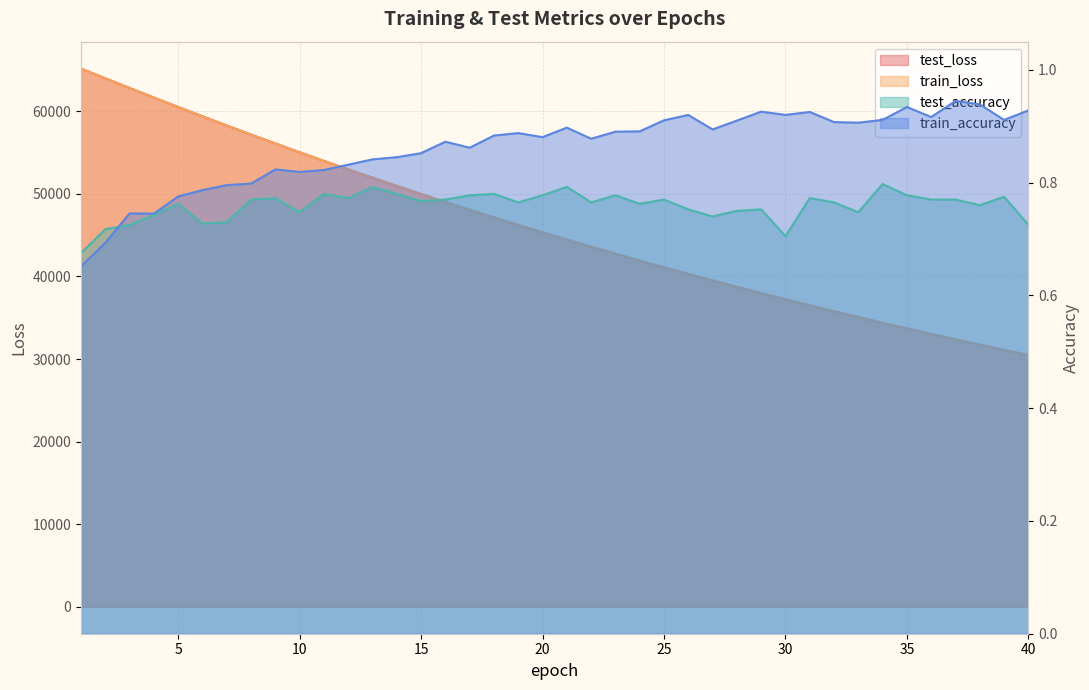

Which has a higher value, 27 or 24?

24